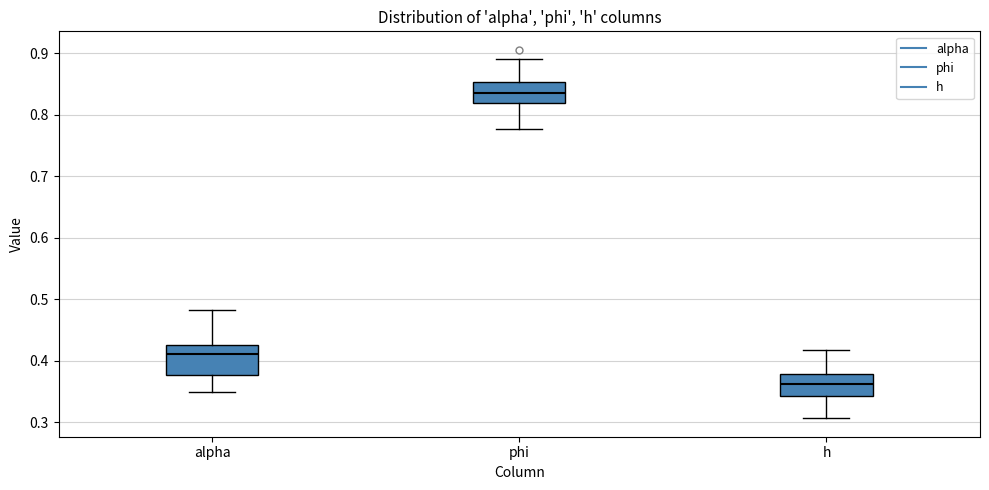

Which box has the highest median line?

phi